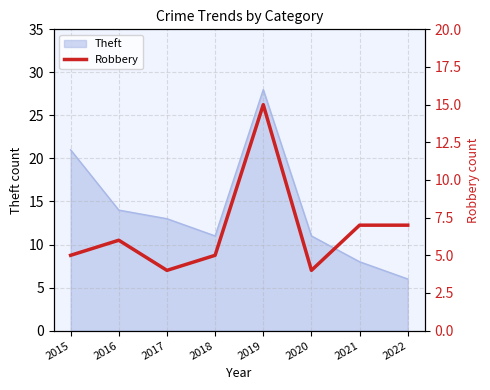

At which label is Theft closest to 17?

2016